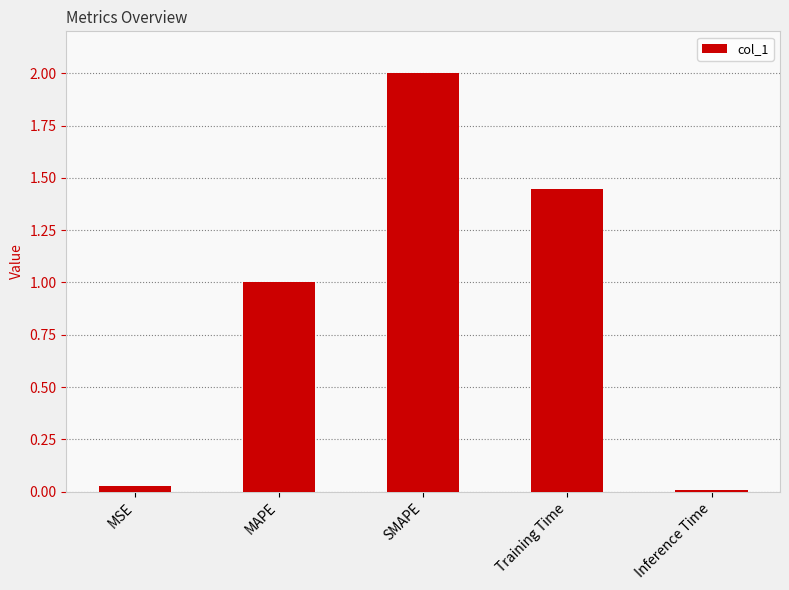

What is the label of the 2nd bar from the left?

MAPE